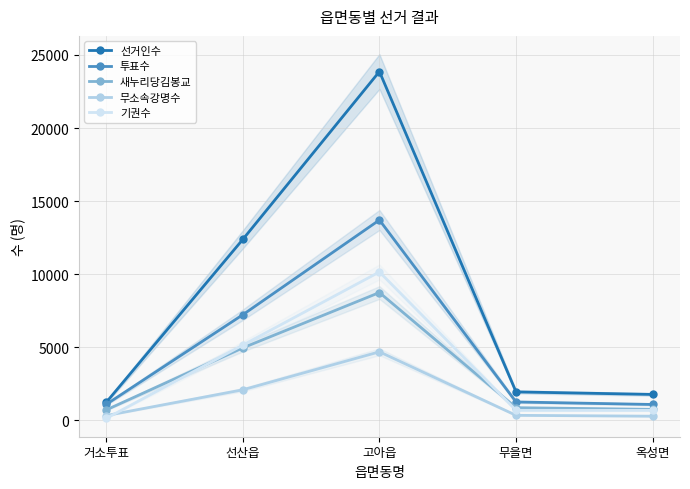

Which category has the highest value across all series?

고아읍